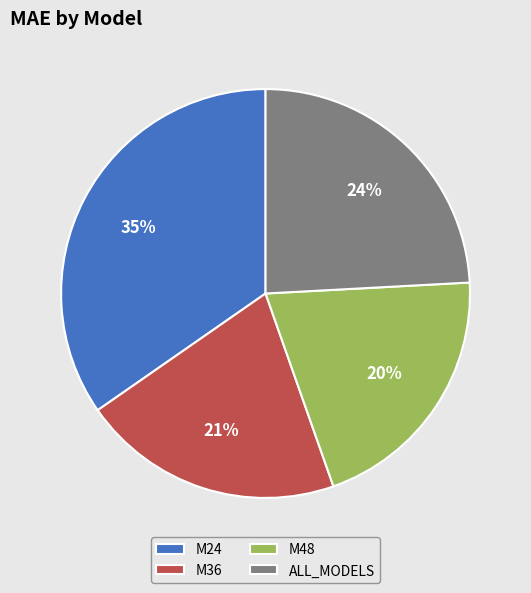

Does ALL_MODELS account for over 50% of the chart?

No